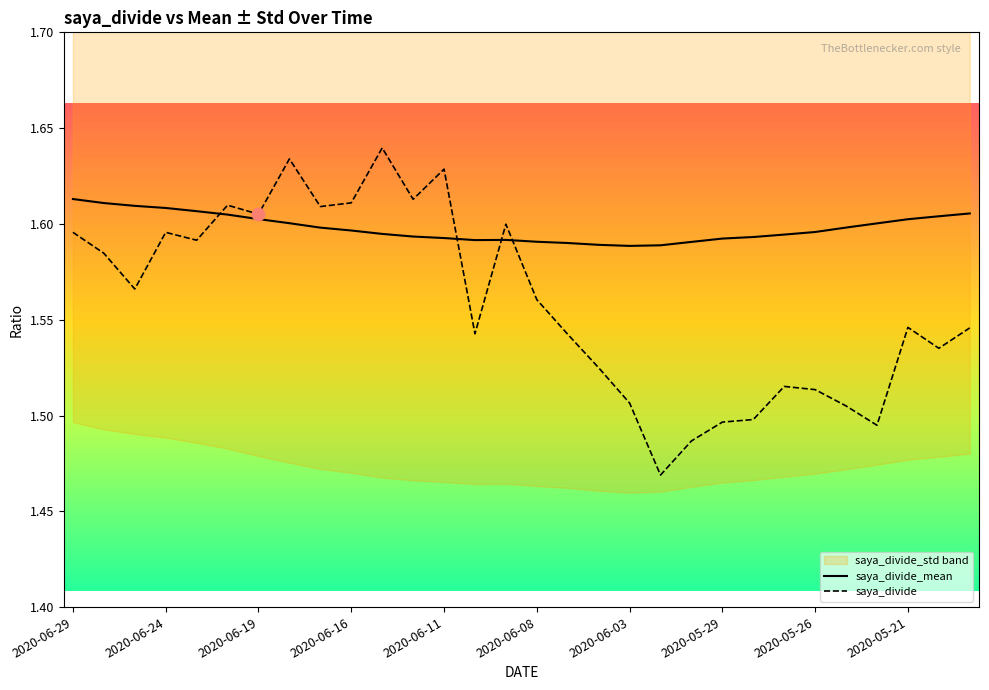

Is it true that saya_divide_mean equals 2.2 at 2020-06-01?

False